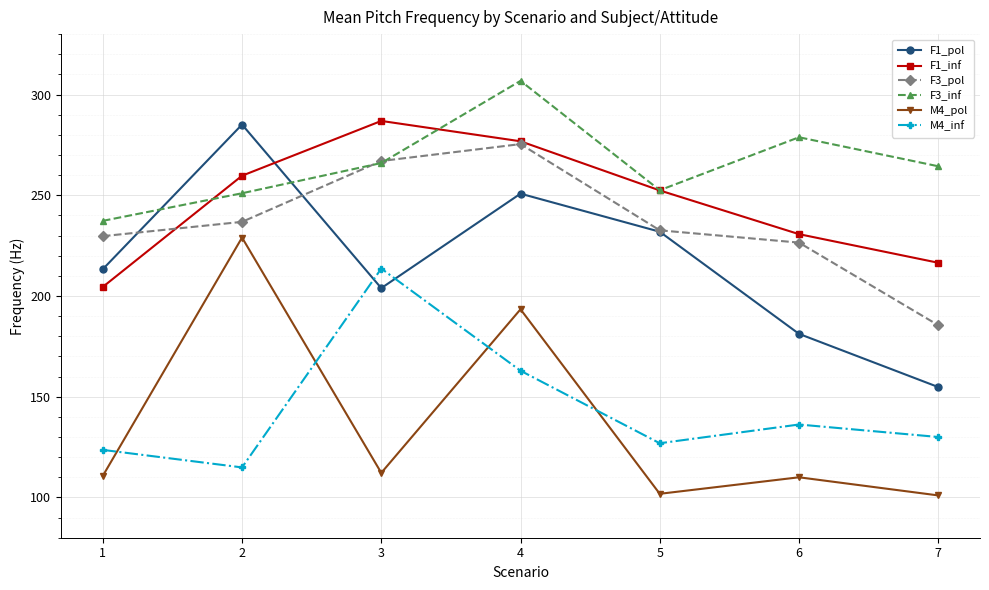

At which category is the sum across all series the highest?

4